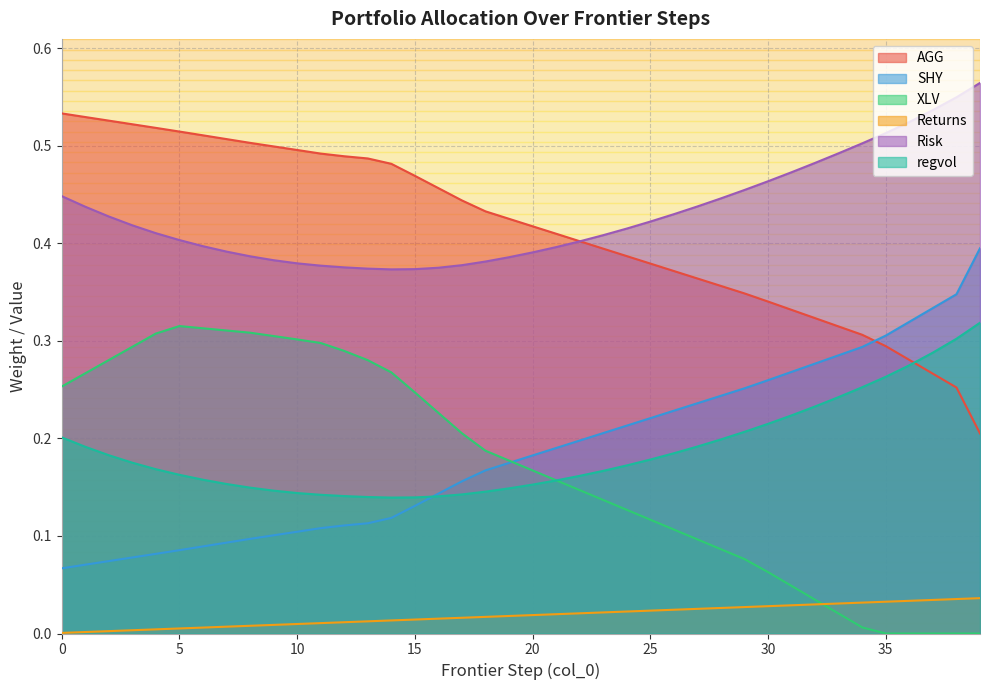

What is the difference between the maximum and minimum values in the Risk series?

0.2